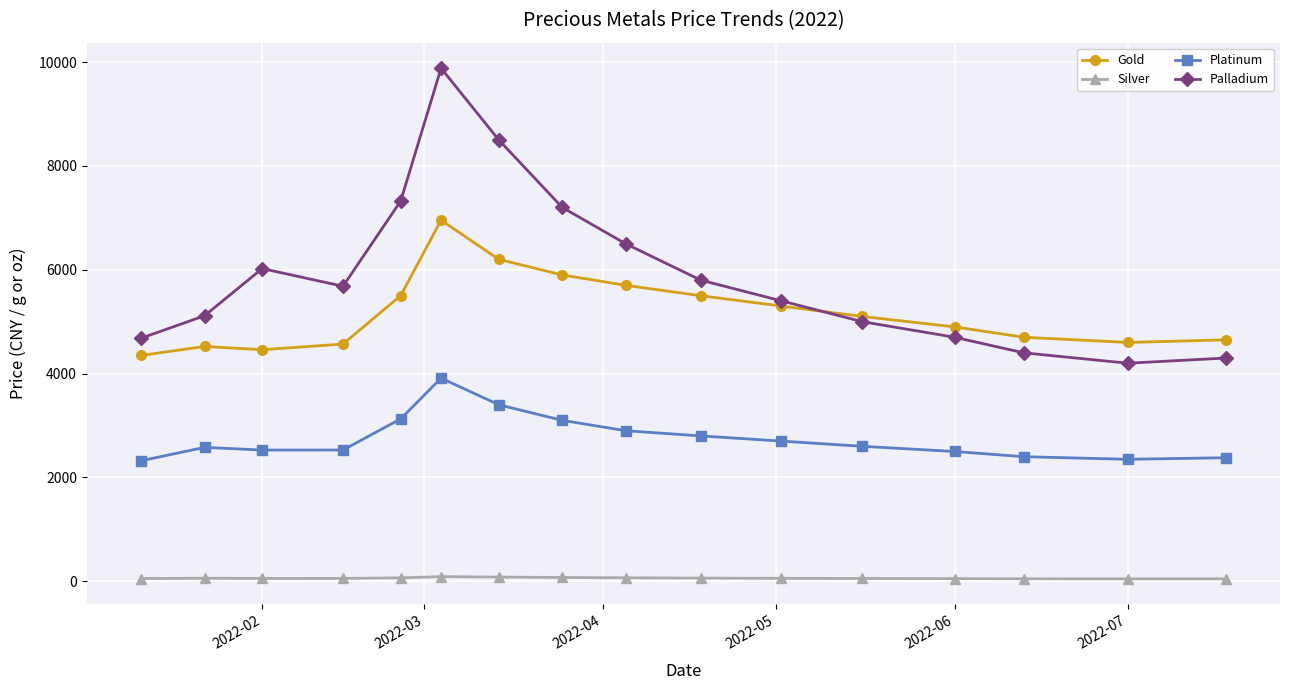

True or false: Palladium and Platinum cross at least once.

False